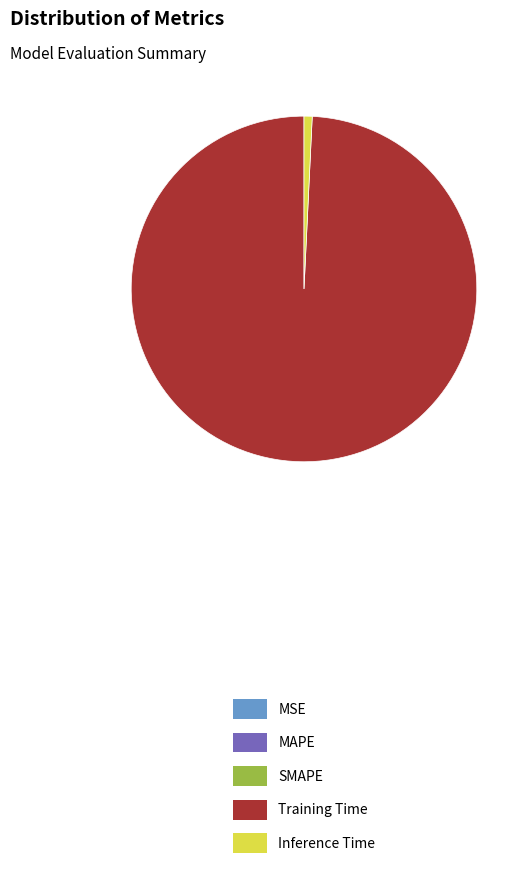

Is there any slice that represents more than half of the pie?

Yes